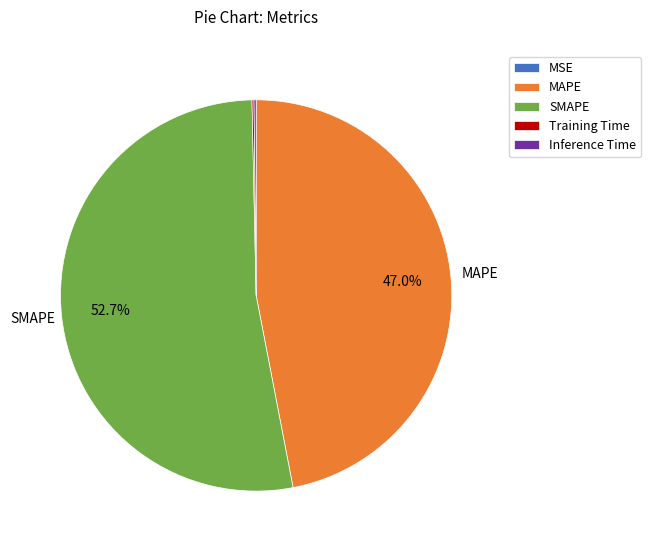

Which category has the biggest portion of the pie?

SMAPE